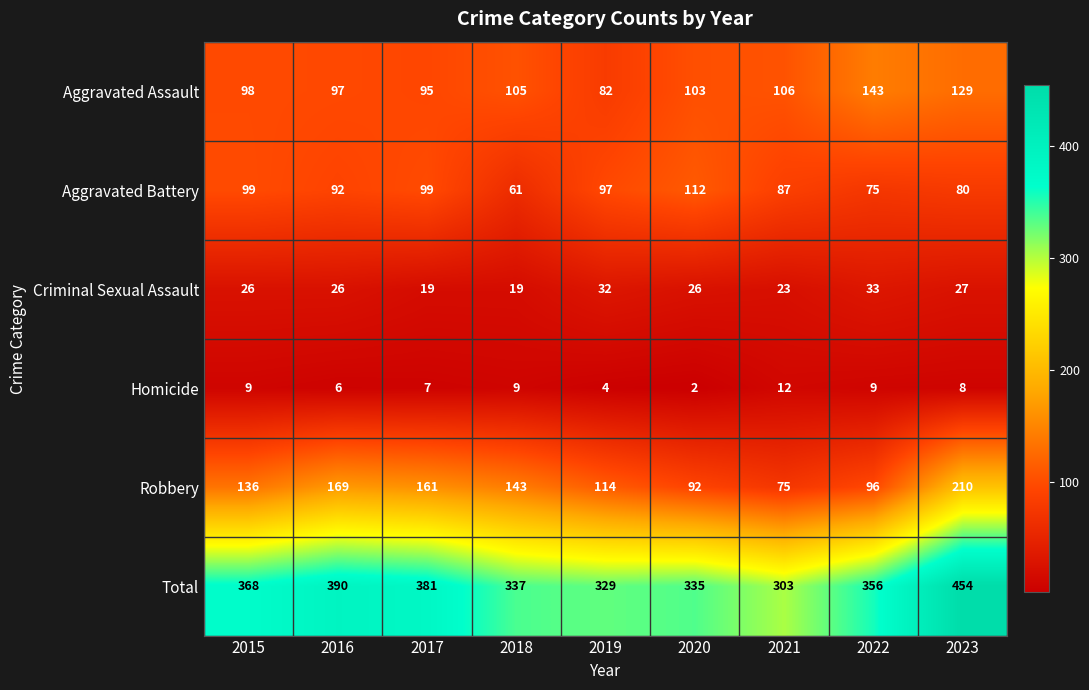

Which category has the lowest value across all series?

2020